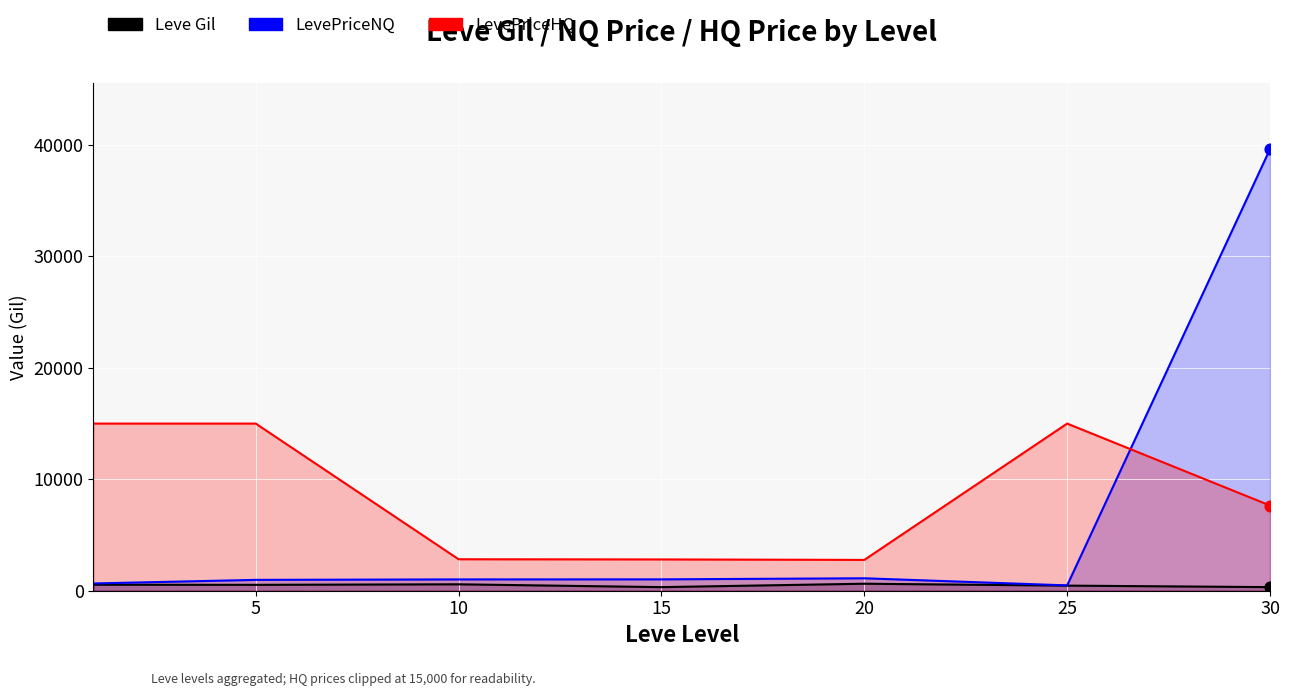

At which category is the sum across all series the highest?

30